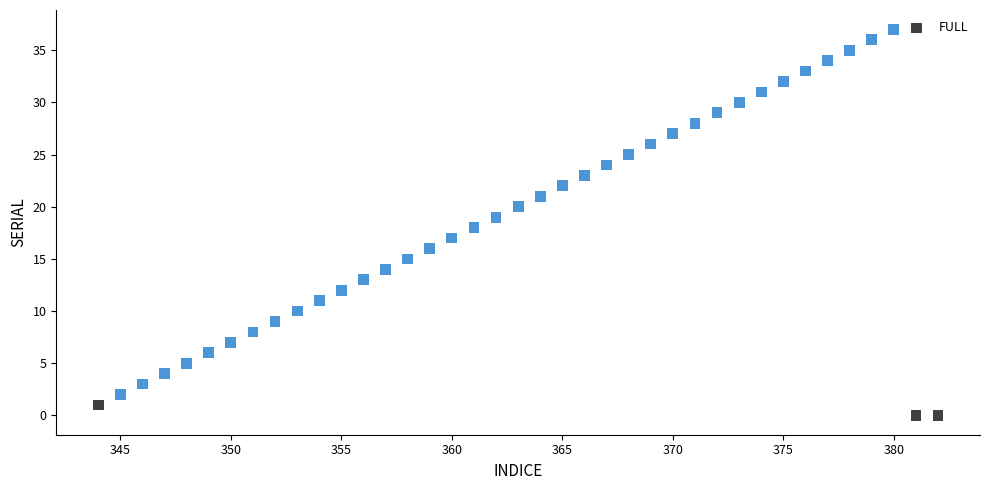

What is the range of Y values (max minus min)?

37.0